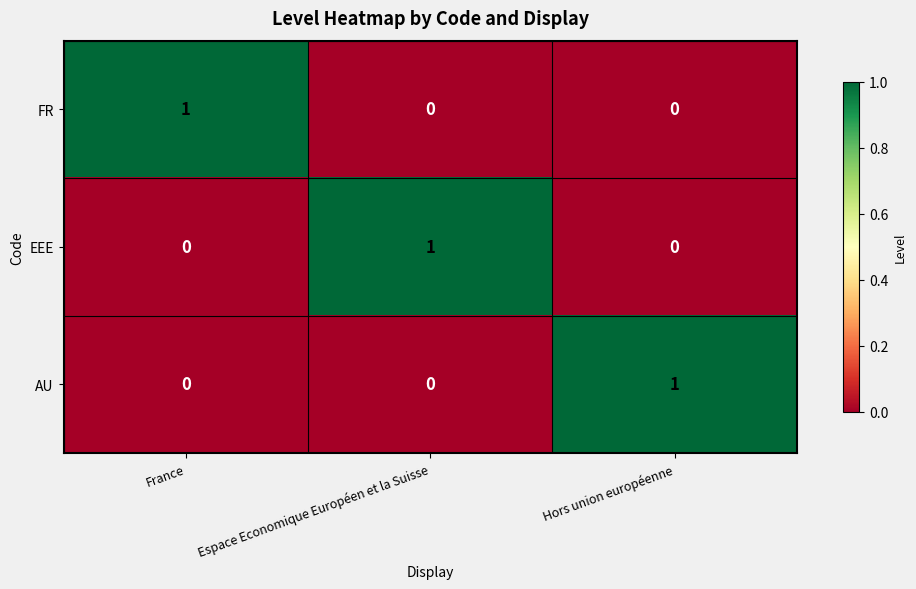

Is the value of FR at Espace Economique Européen et la Suisse greater than the value of EEE at Espace Economique Européen et la Suisse?

No